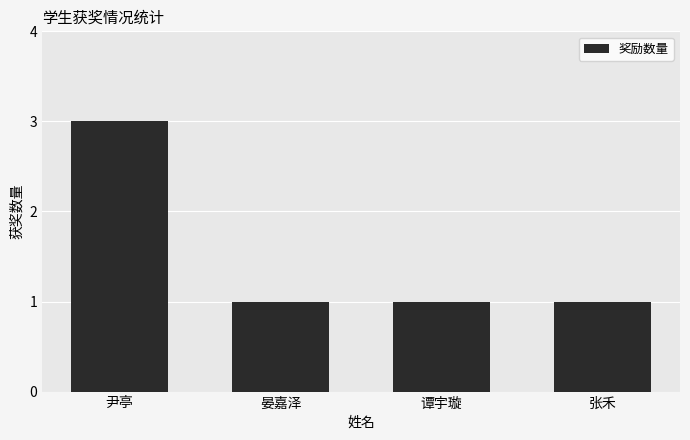

How many categories are shown in the chart?

4